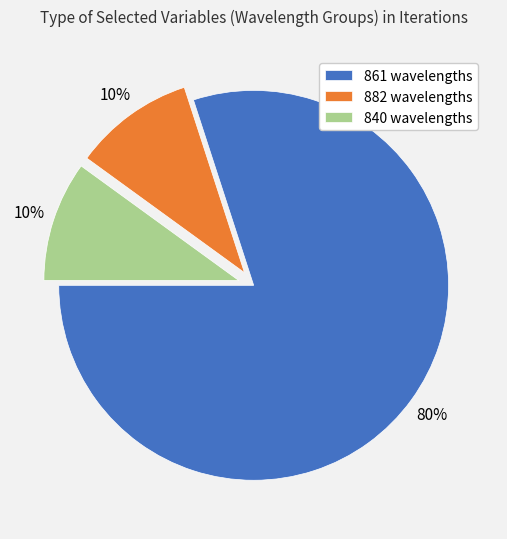

What percentage is the 840 wavelengths slice, to the nearest percent?

10%